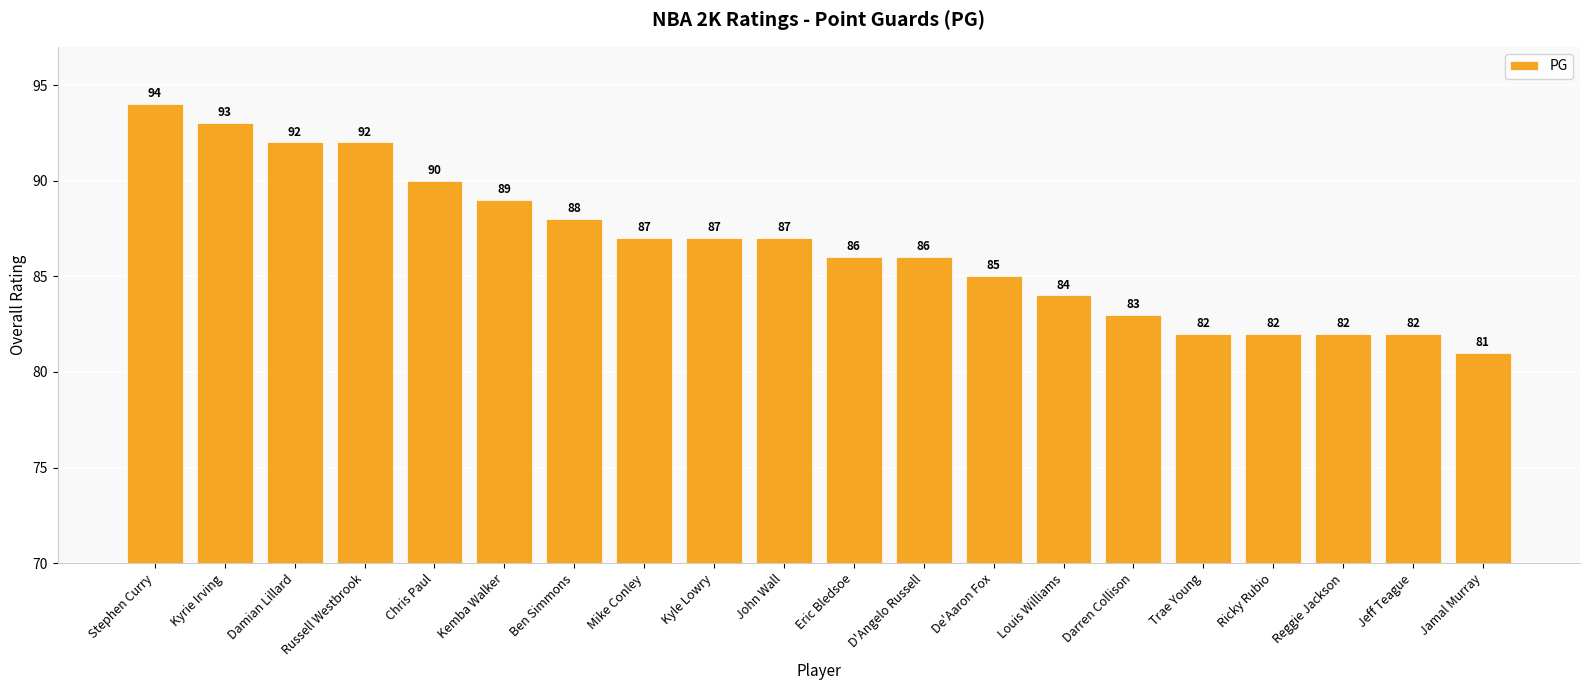

What is the average value?

87